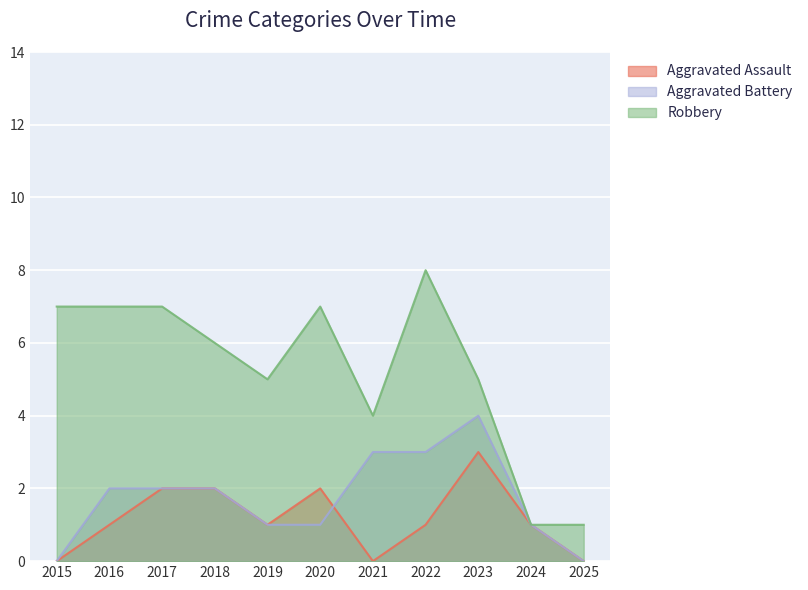

Is the value of Aggravated Assault at 2022 greater than the value of Robbery at 2015?

No